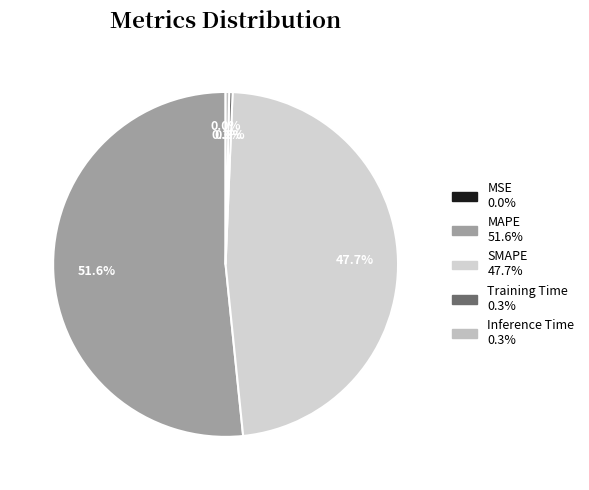

Does Training Time account for over 50% of the chart?

No